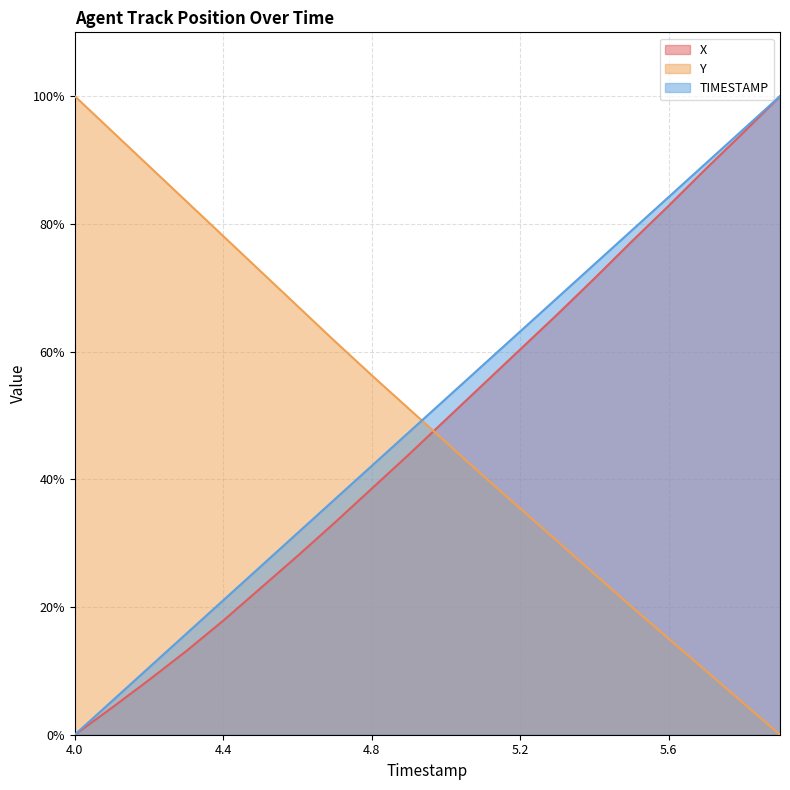

Rank the series by their average value, from highest to lowest.

TIMESTAMP, Y, X